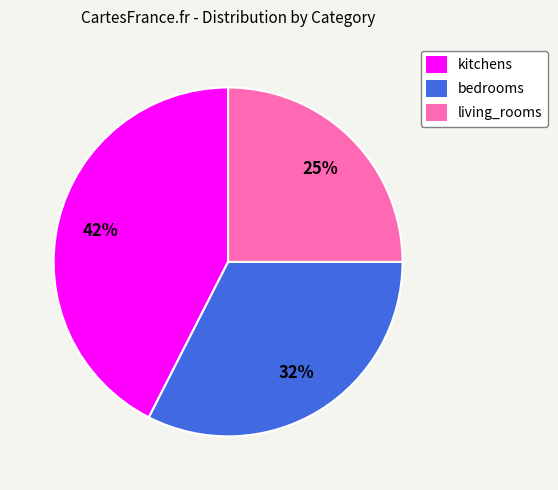

How many slices are in this pie chart?

3